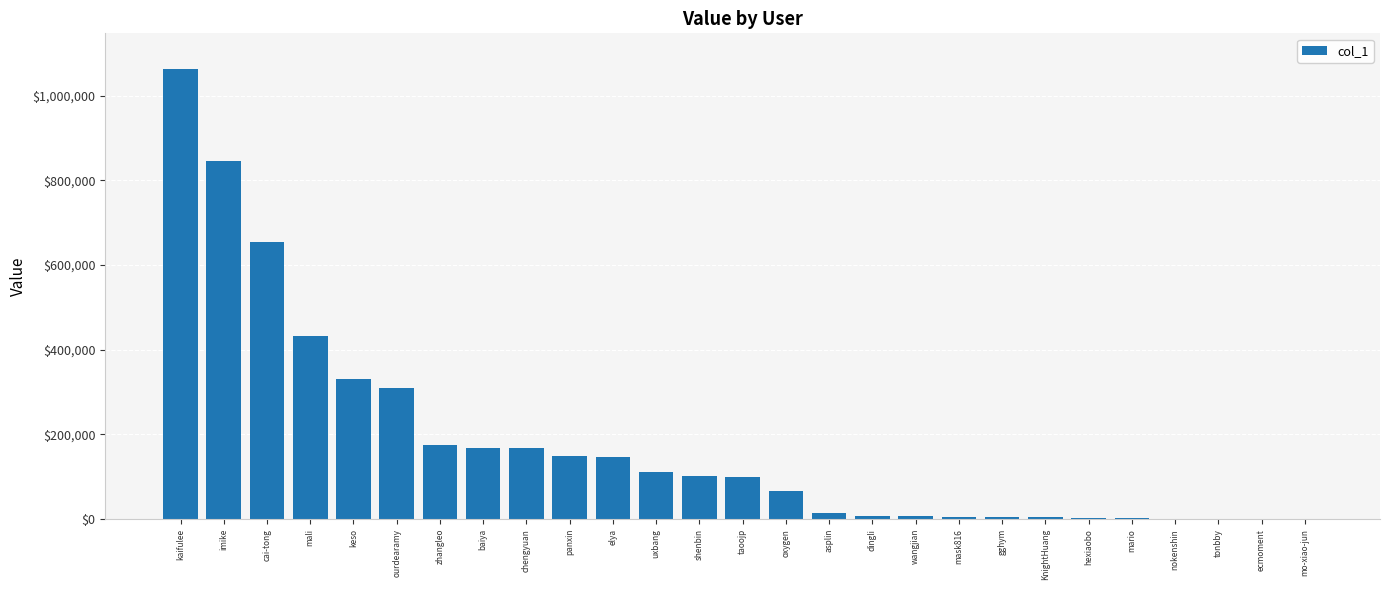

Where is the data nearest to the value 531208?

mali